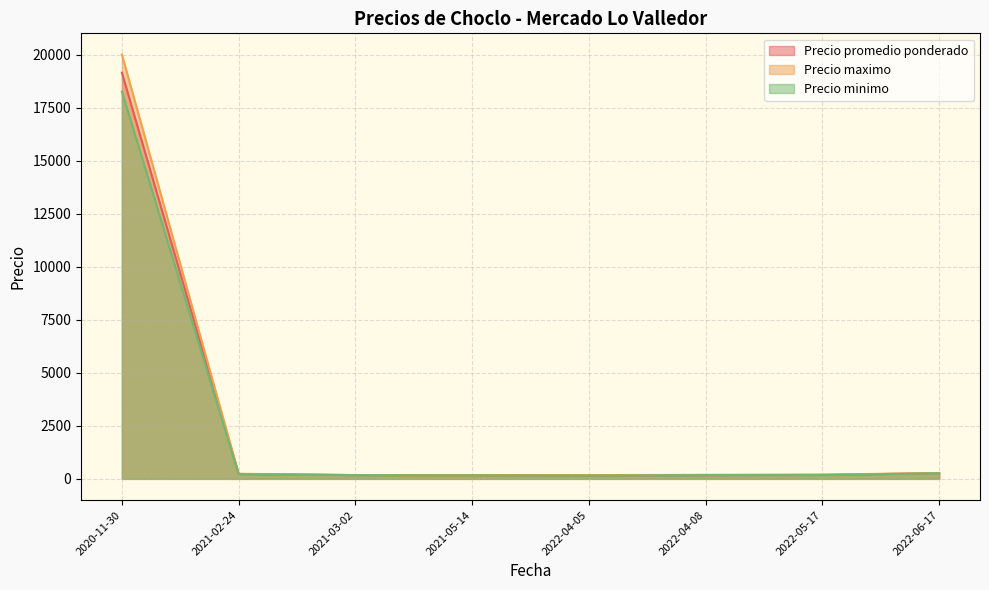

At which label does Precio maximo reach its peak?

2020-11-30